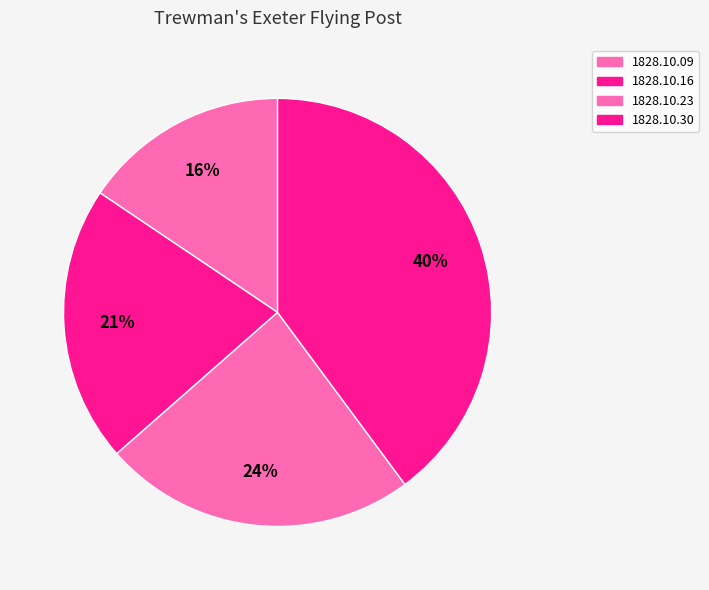

How many slices are in this pie chart?

4